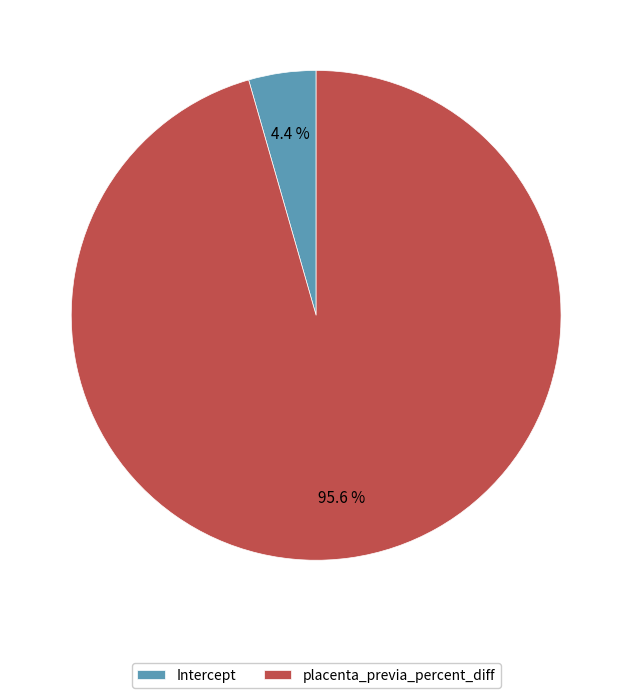

To the nearest percent, what percentage of the pie is Intercept?

4%